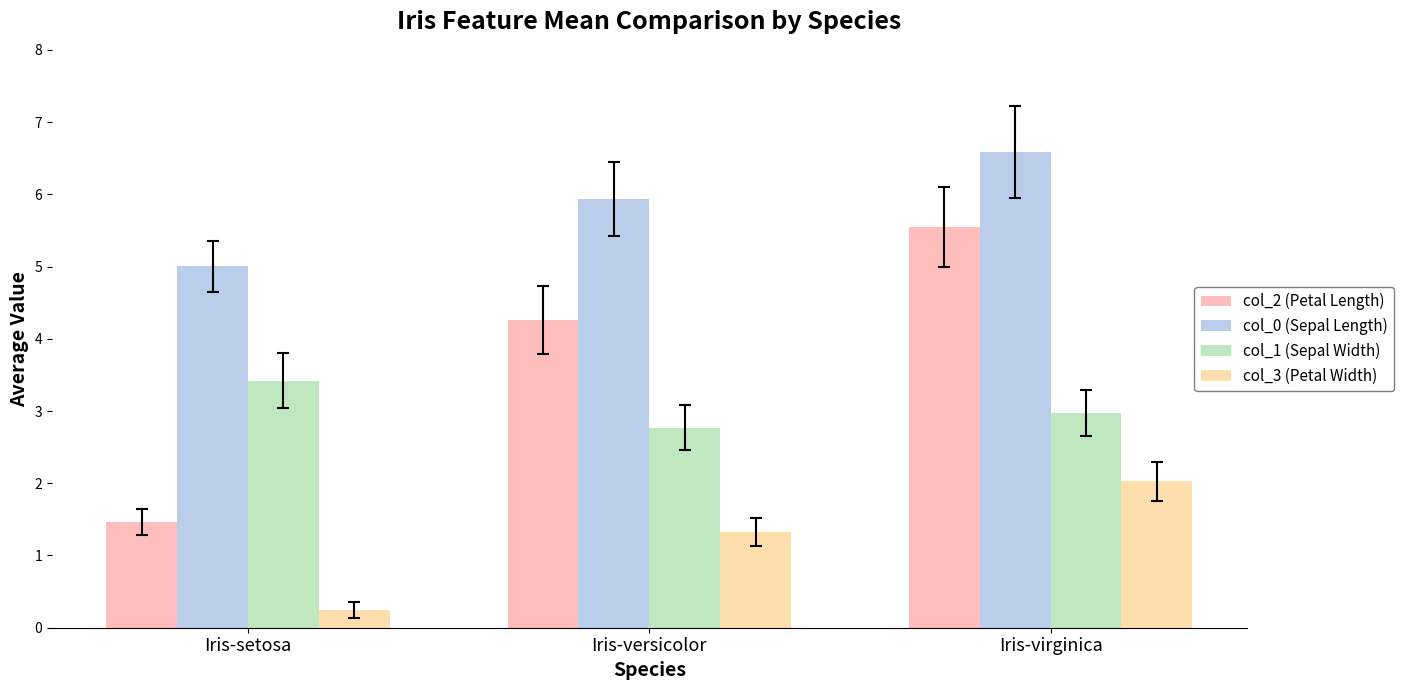

What is the spread (max minus min) of values at Iris-versicolor?

4.6